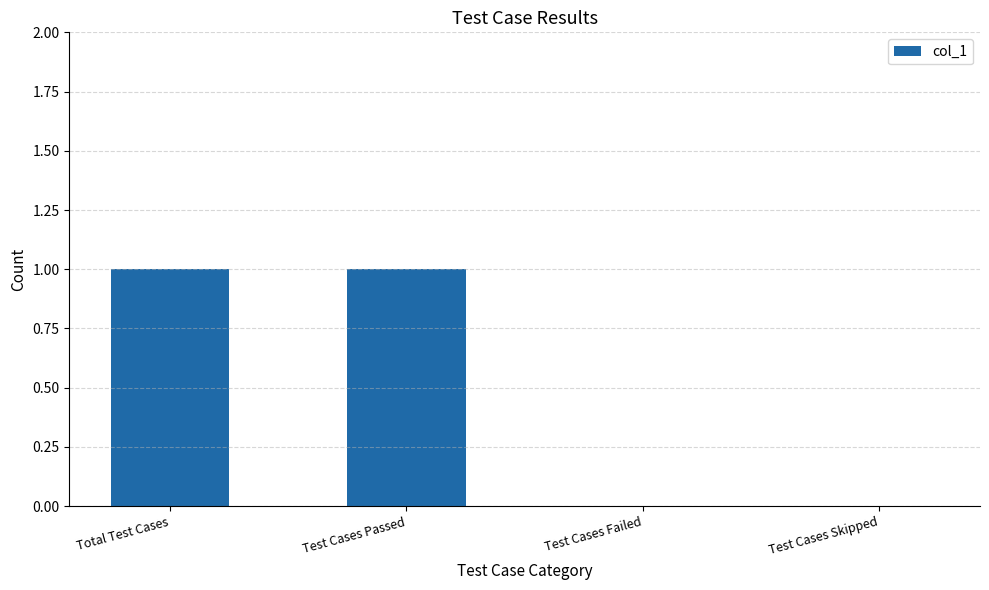

Between Total Test Cases and Test Cases Skipped, which is larger?

Total Test Cases